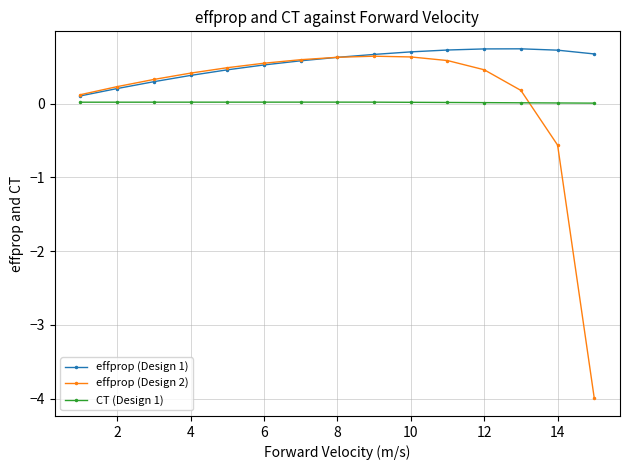

Which series has the largest range (max minus min)?

effprop (Design 2)